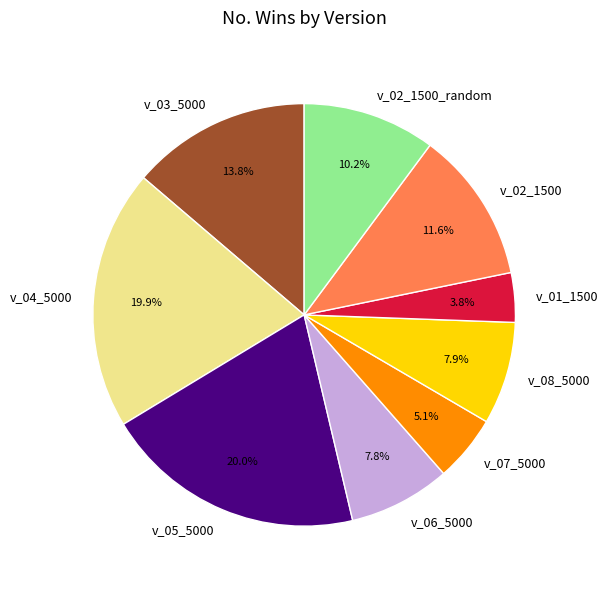

Which slice is the smallest?

v_01_1500